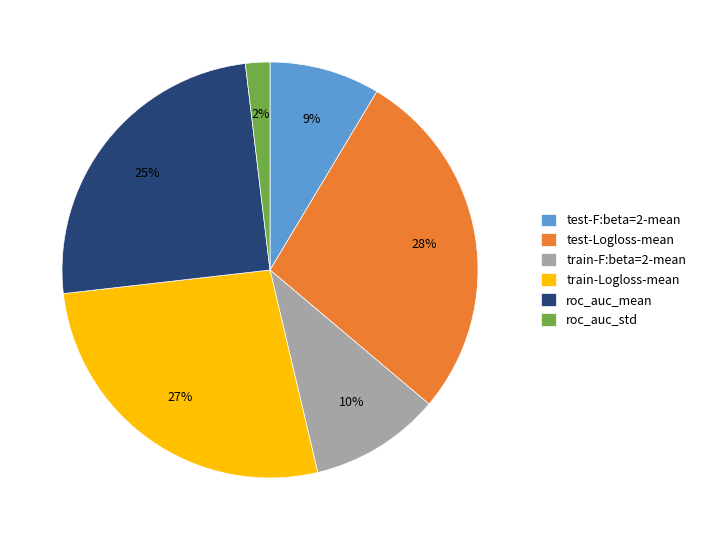

The train-Logloss-mean slice represents 17% of the pie. True or false?

False